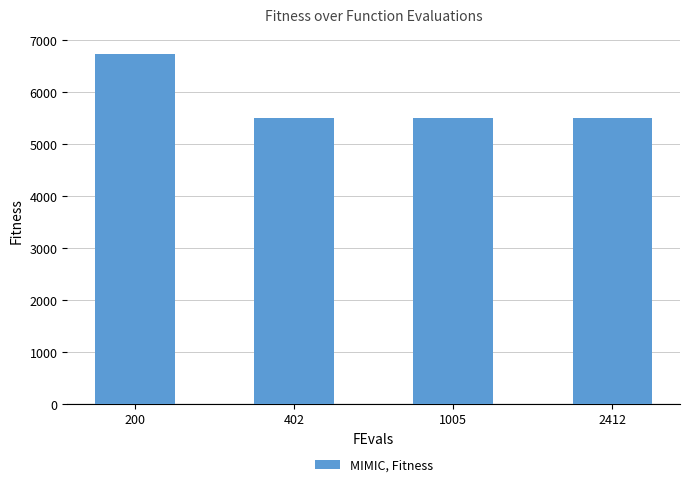

The chart shows a value of 6720.1 at 200. True or false?

True